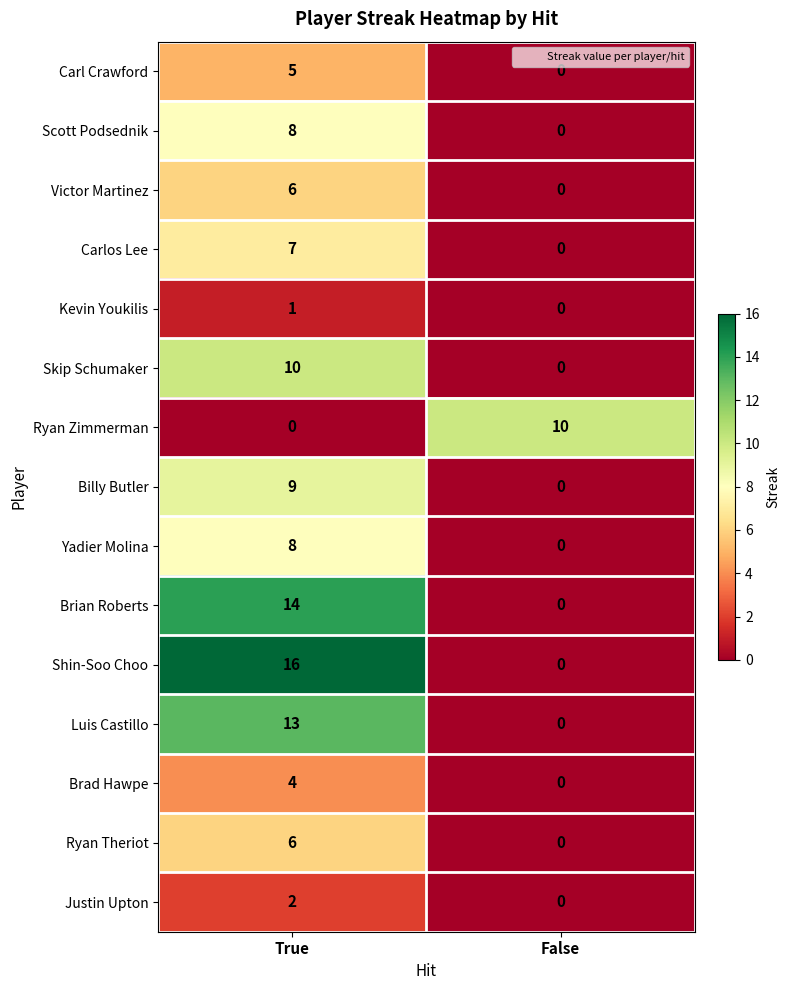

How many values in the Billy Butler series are below 9?

1